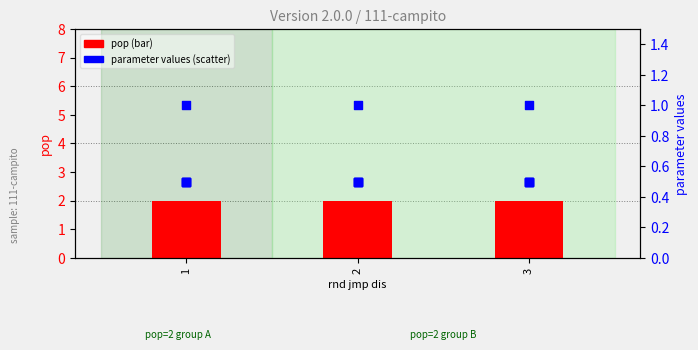

At which category is the sum across all series the highest?

1